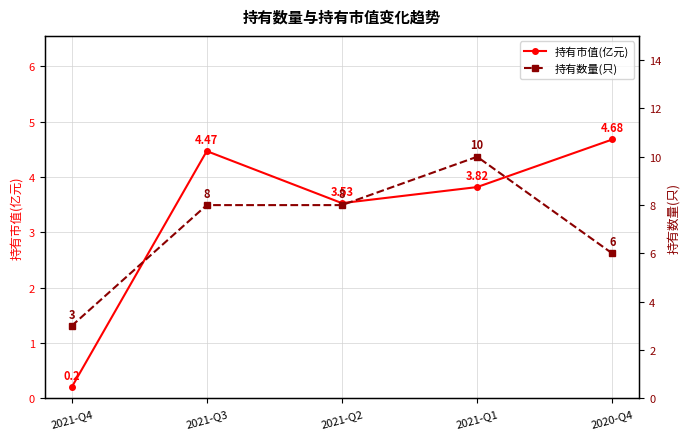

True or false: 持有市值(亿元) and 持有数量(只) cross at least once.

False